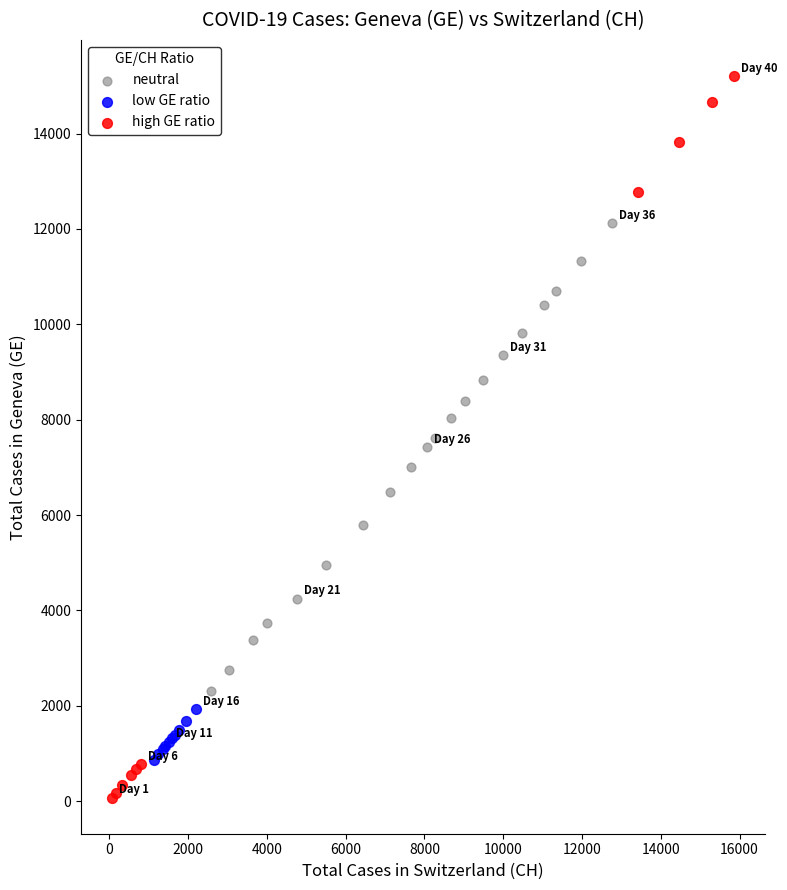

Which series contains the lowest Y value?

high GE ratio